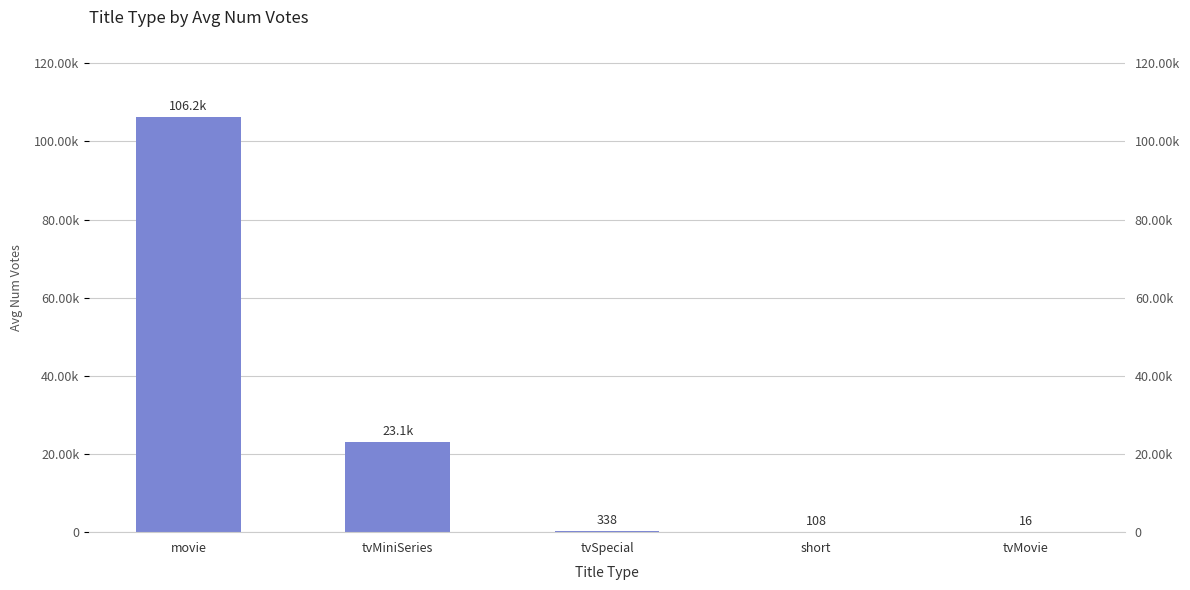

Which label corresponds to the smallest value in the chart?

tvMovie